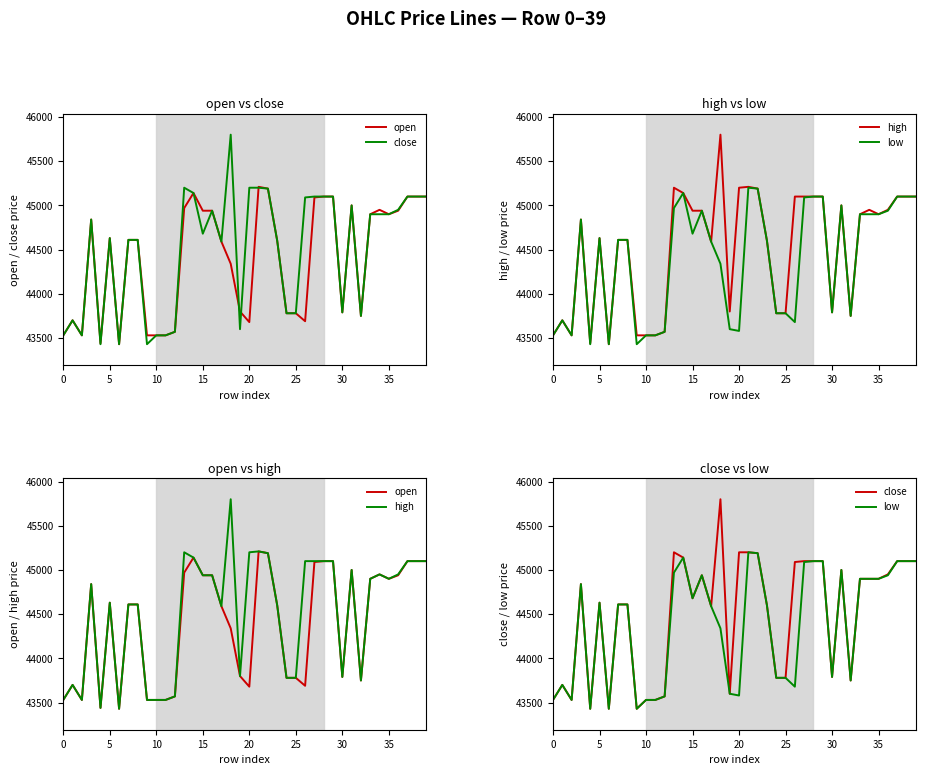

True or false: close has a value of 62046 at 5.

False